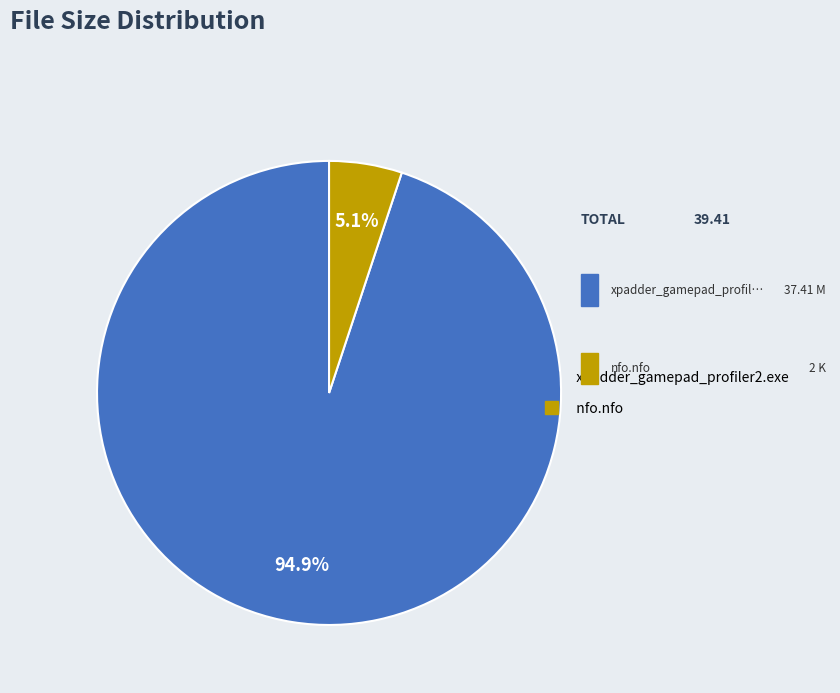

Does any single category account for the majority?

Yes